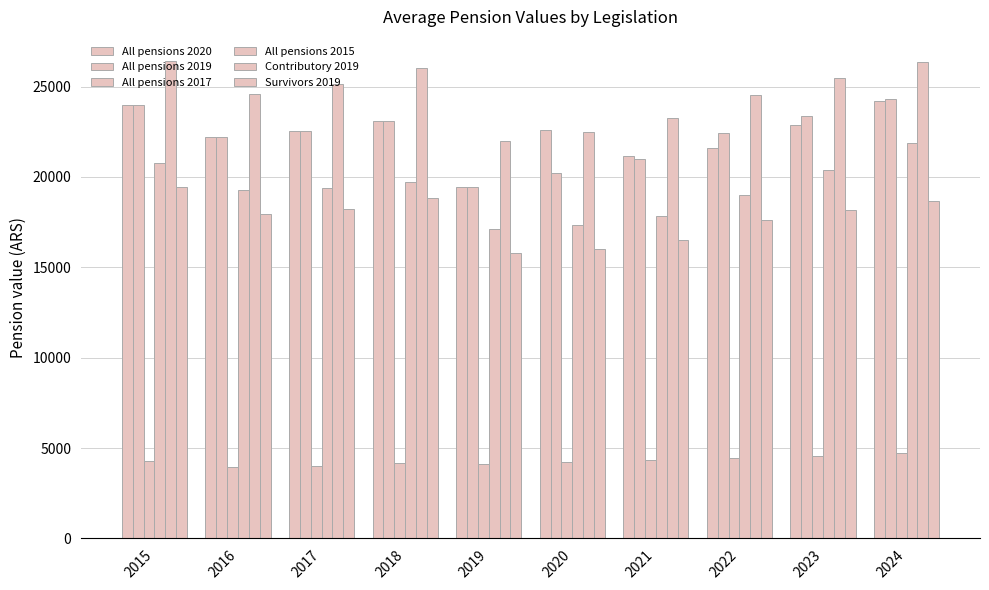

Reading left to right, list all the values displayed in this chart.

All pensions 2020: 23968.0	22221.4	22569.3	23117.9	19469.5	22593.6	21140.6	21627.3	22886.9	24193.9
All pensions 2019: 23968.0	22221.4	22569.3	23117.9	19469.5	20214.0	21005.5	22425.2	23386.6	24318.3
All pensions 2017: 4308.7	3975.2	4021.4	4148.7	4106.7	4244.8	4361.9	4476.1	4585.8	4711.2
All pensions 2015: 20791.0	19256.9	19401.9	19714.7	17142.7	17360.0	17841.3	18986.5	20384.5	21881.1
Contributory 2019: 26428.3	24583.1	25136.8	26009.7	21965.2	22511.7	23237.8	24511.6	25459.1	26363.6
Survivors 2019: 19463.8	17958.8	18231.5	18810.6	15812.7	15991.1	16503.9	17595.4	18163.6	18643.7